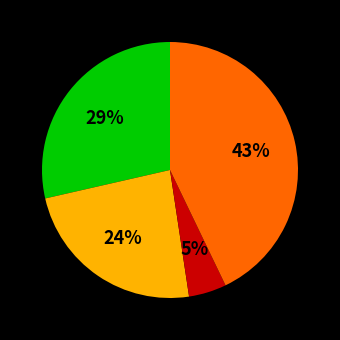

To the nearest percent, what is the difference between the largest and smallest slice percentages?

38%